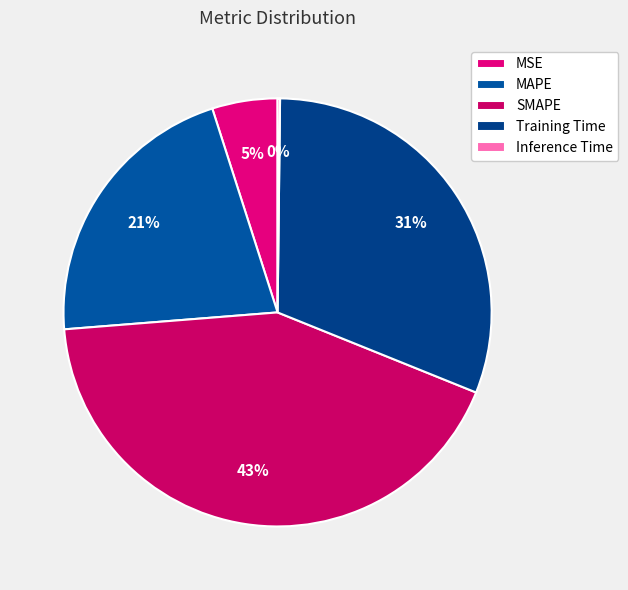

Is Training Time the majority of the pie?

No